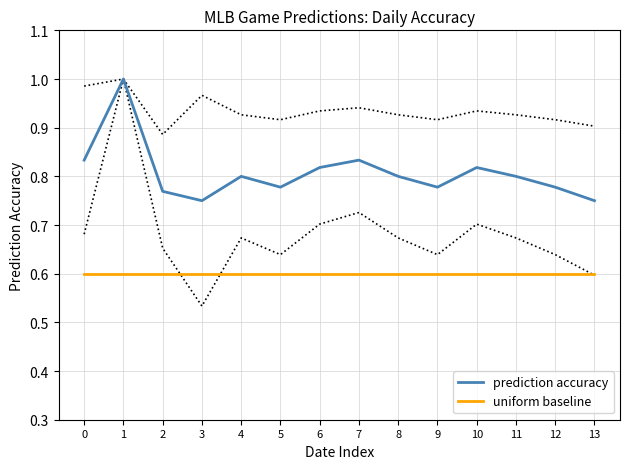

What is the greatest value displayed?

1.0